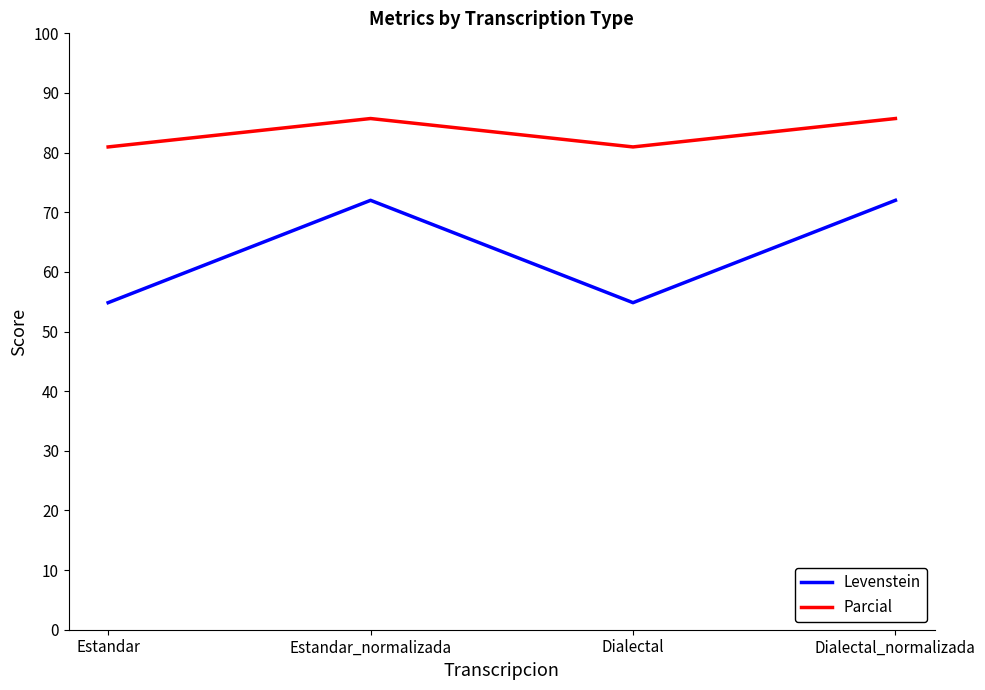

What is the lowest value of the Parcial series?

81.0